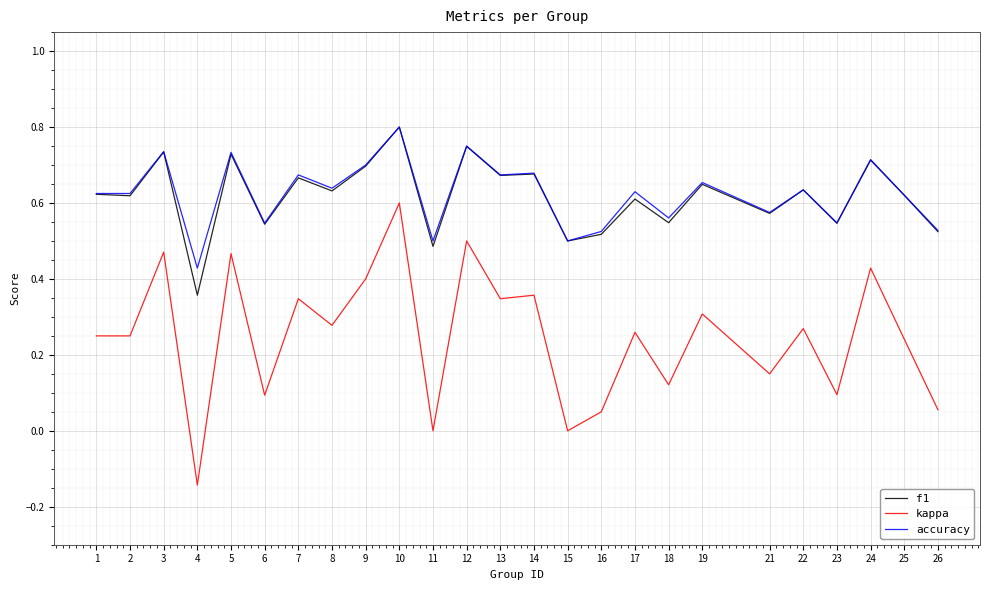

True or false: kappa and accuracy intersect in this chart.

False